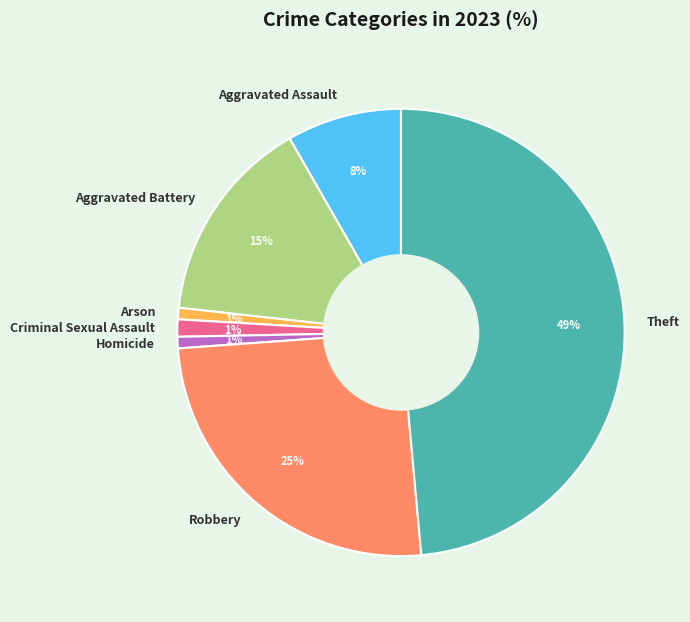

To the nearest percent, what is the combined percentage of Aggravated Battery and Robbery?

40%